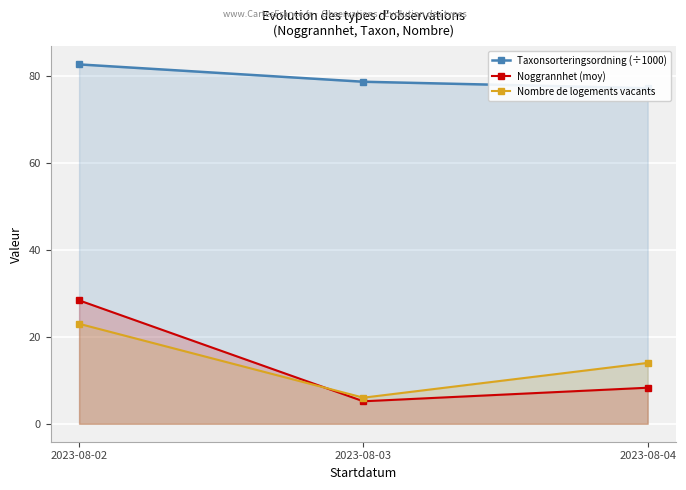

What is the sum of all Nombre de logements vacants values?

43.0